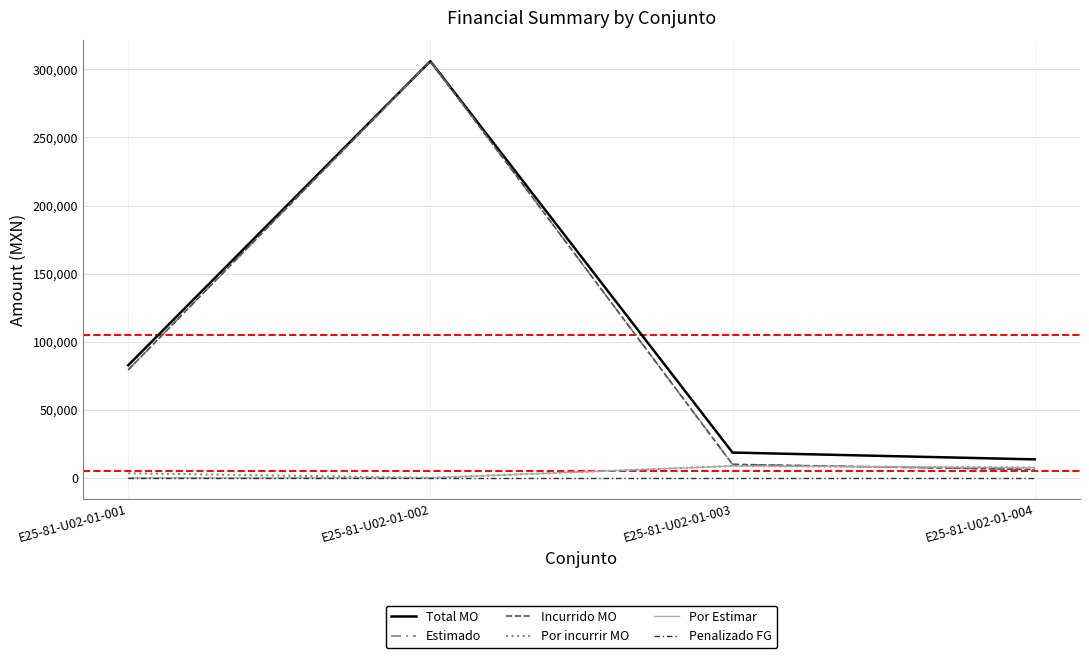

Does the chart display data point markers on the line(s)?

No